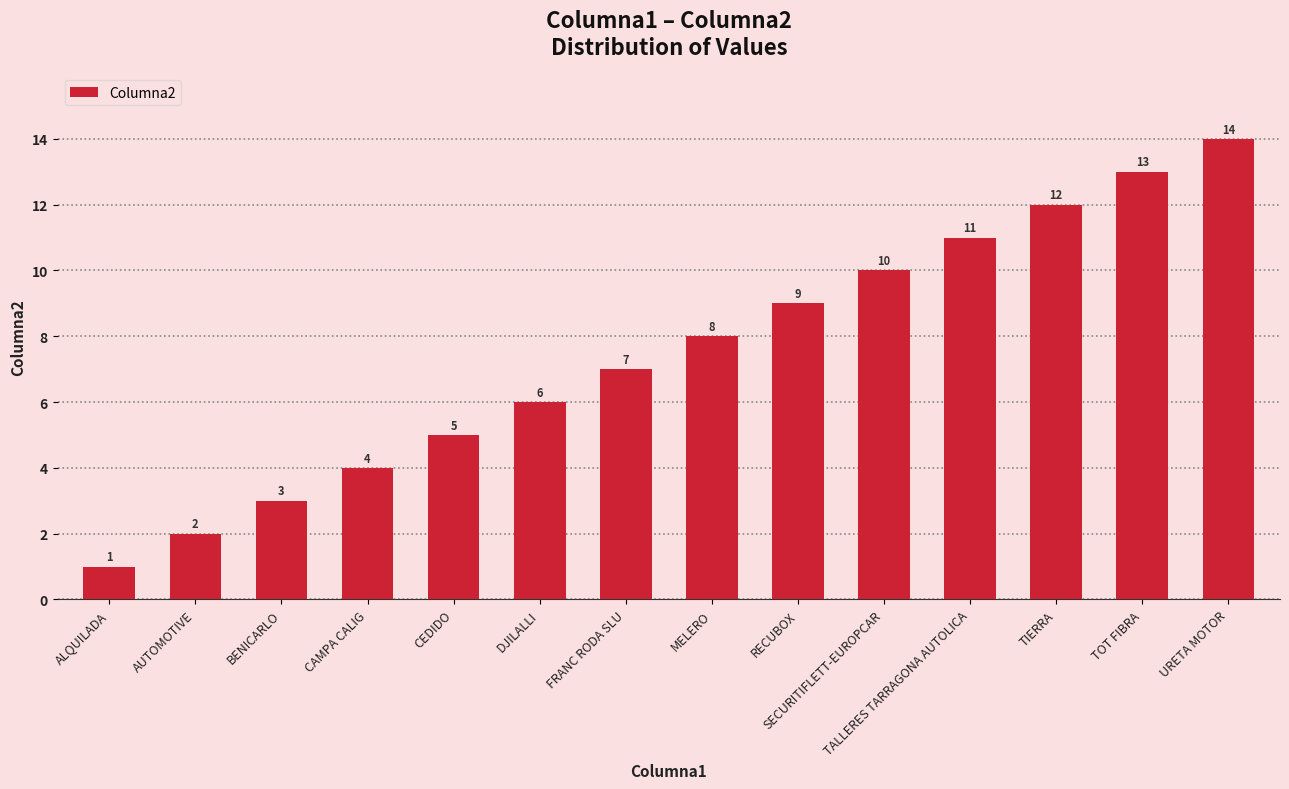

The chart shows a value of 7 at TIERRA. True or false?

False